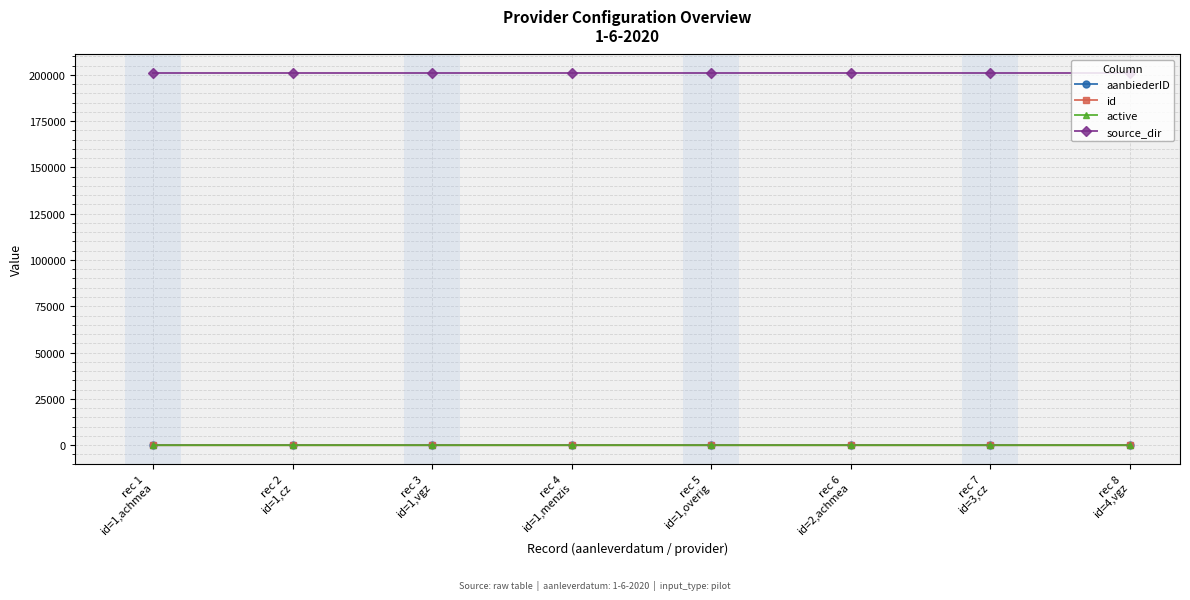

Which series has the largest total across all categories?

source_dir